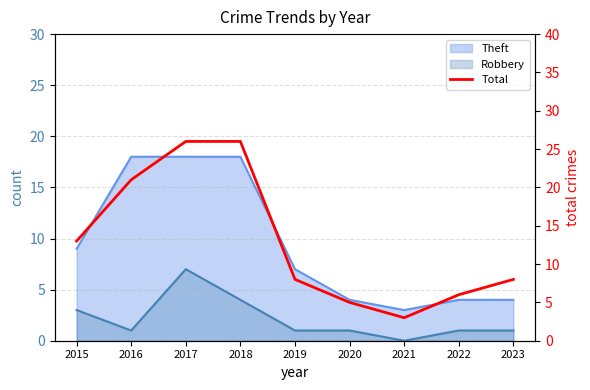

What is the value of the 5th point from the left?

8